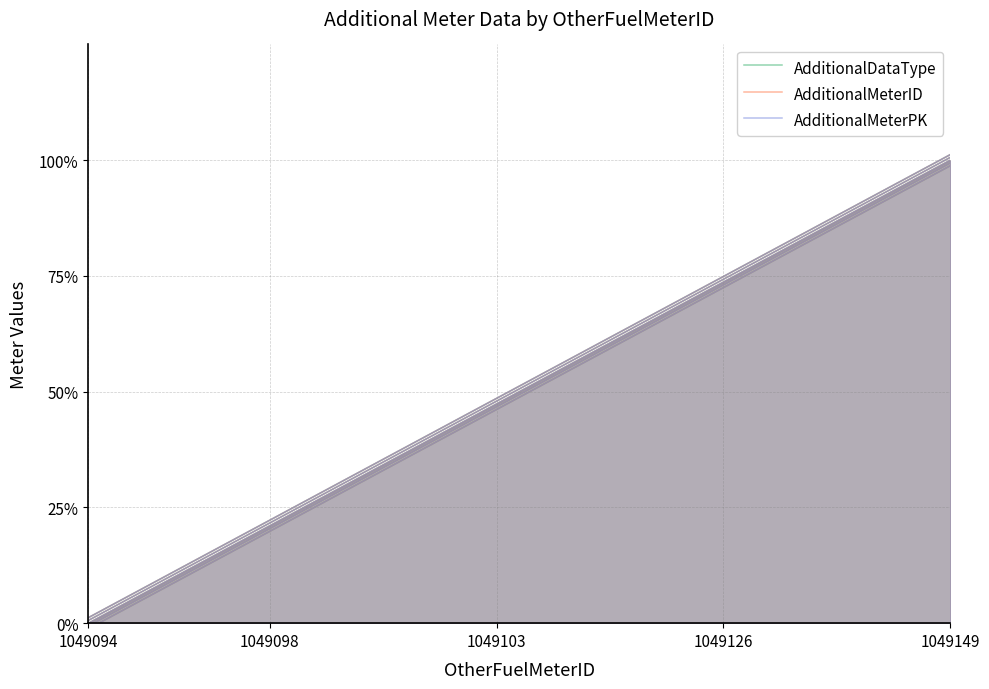

What is the maximum value shown in the chart?

1.0